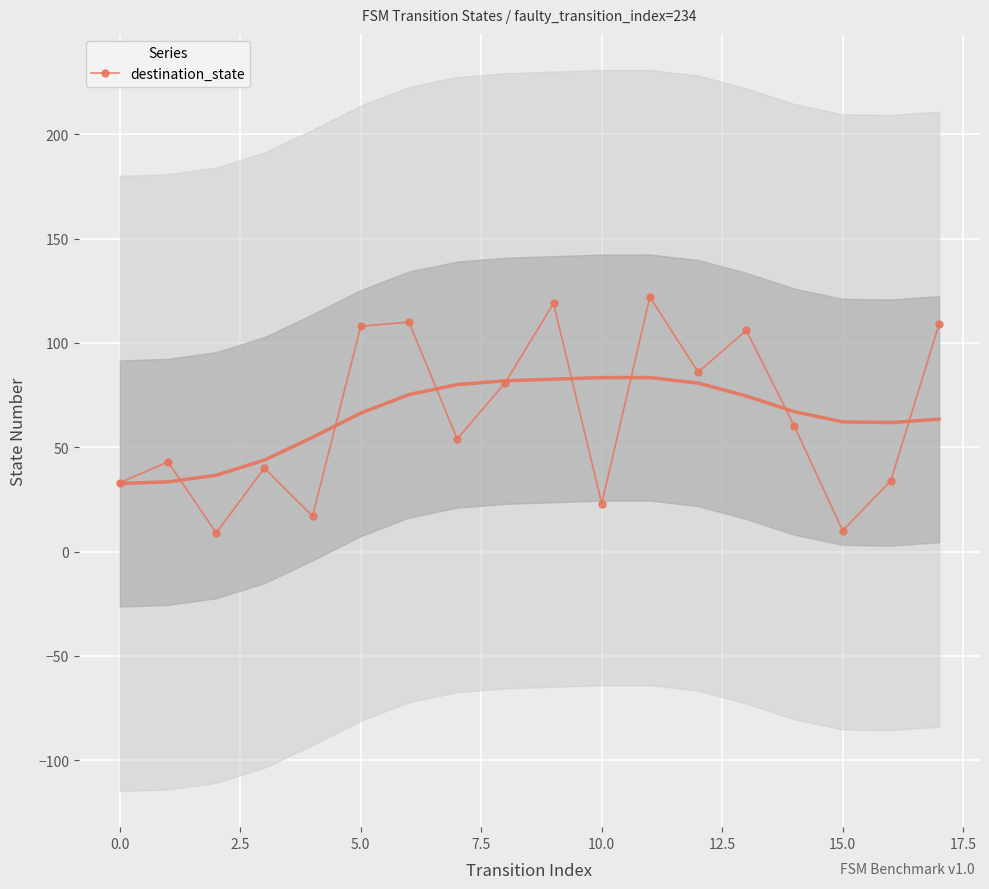

How many series are shown in this chart?

1